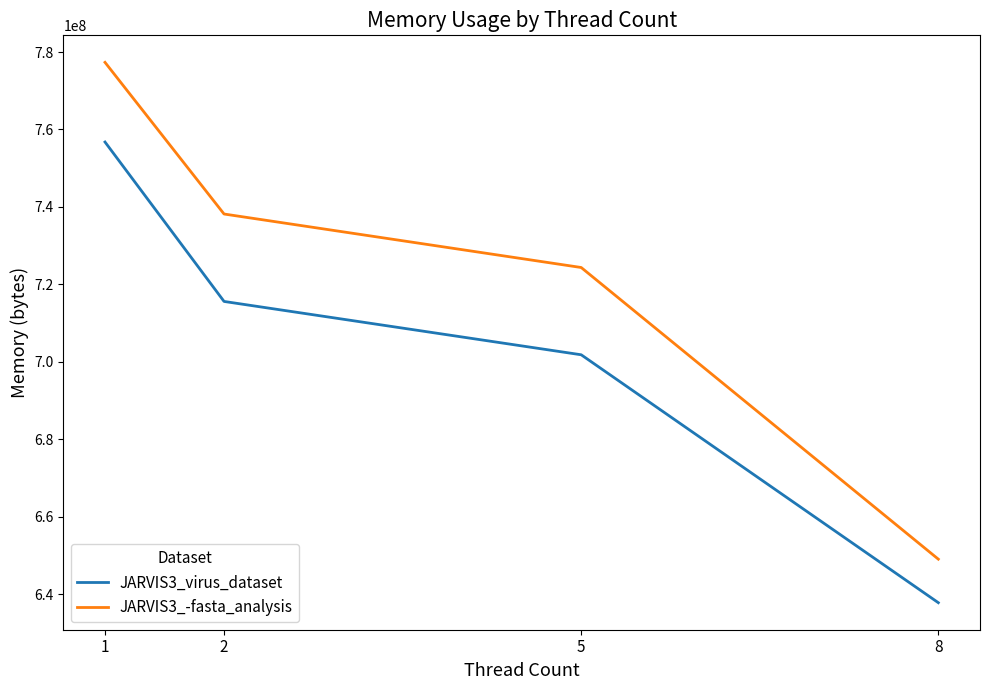

What is the difference between the highest and lowest values at 5?

22538240